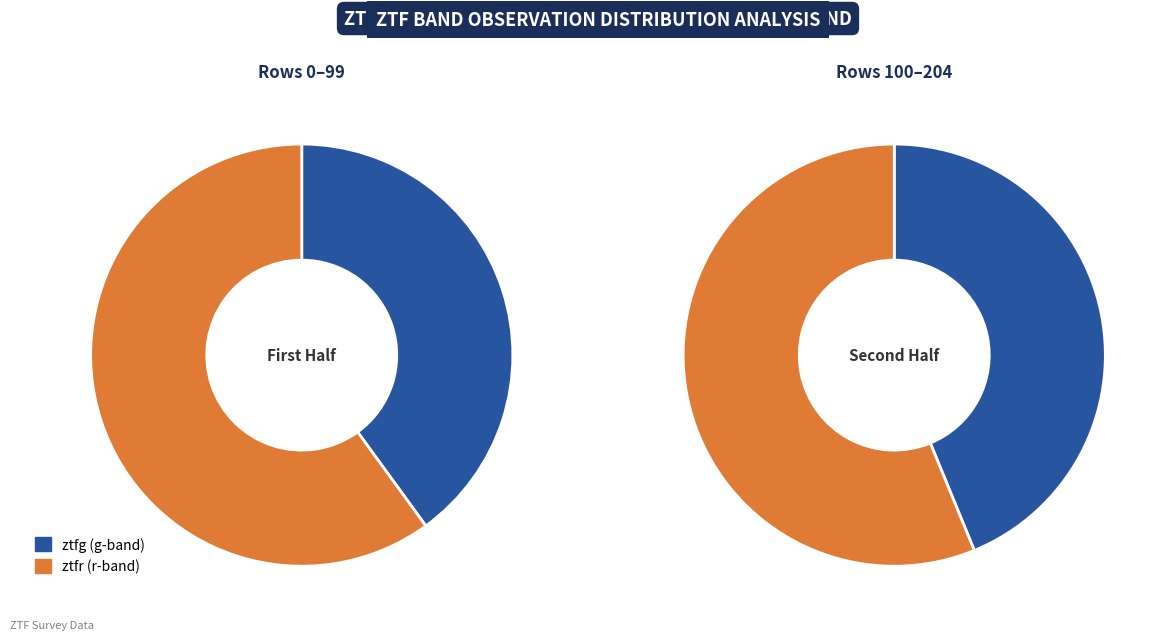

Which category has the smallest portion of the pie?

ztfg